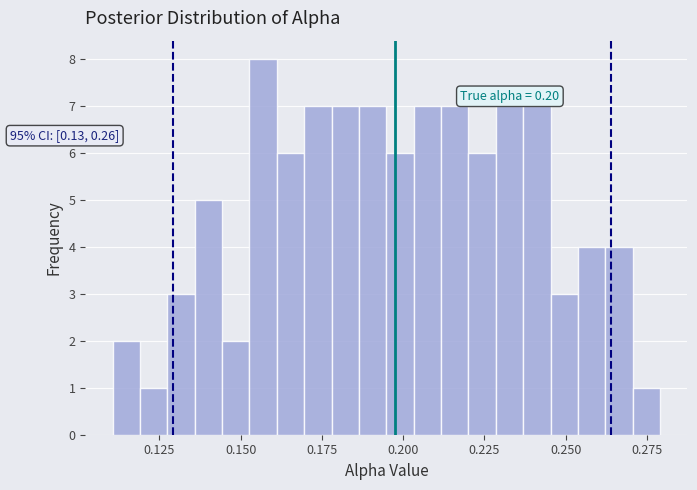

Read against the x-axis, roughly where is the centre of the tallest bar?

0.155